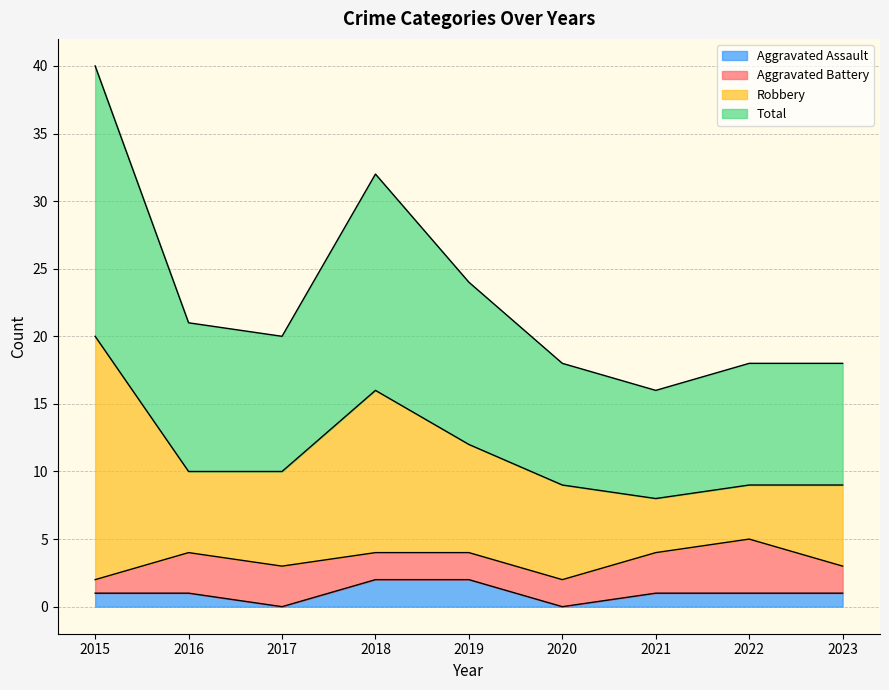

How many categories are shown in the chart?

9